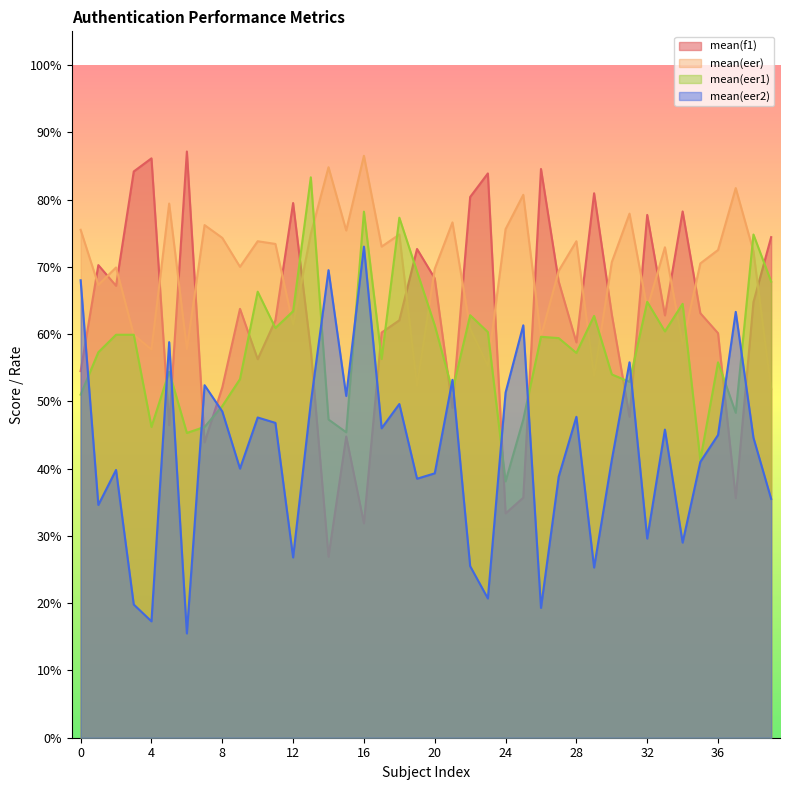

What is the sum of the mean(eer1) values at 0 and 35?

0.9